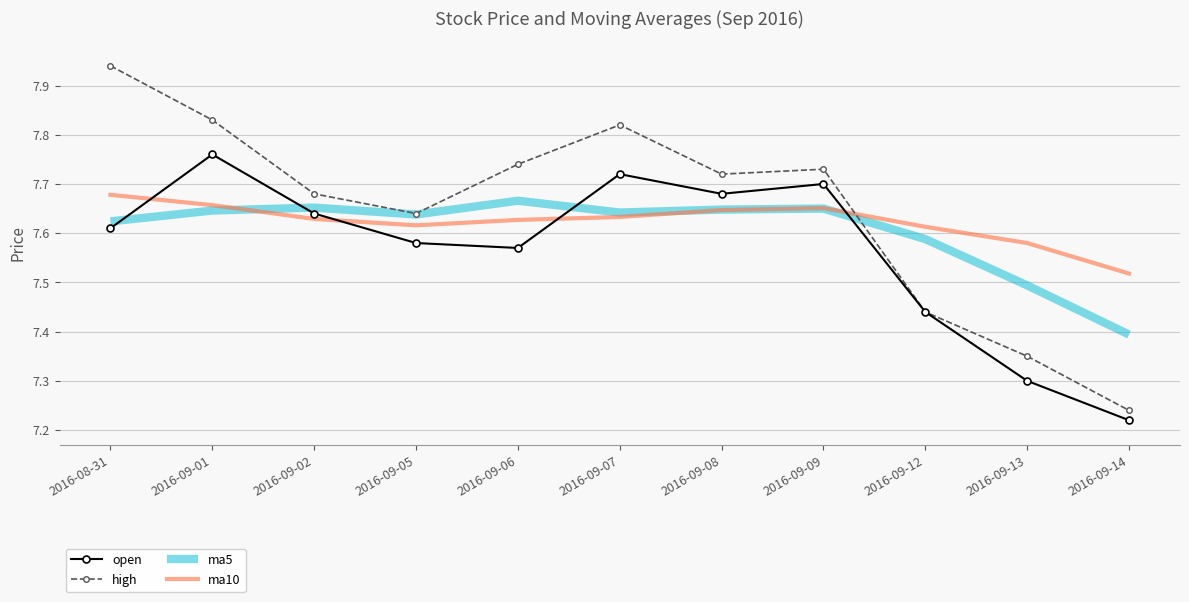

What position from the left is 2016-08-31?

1